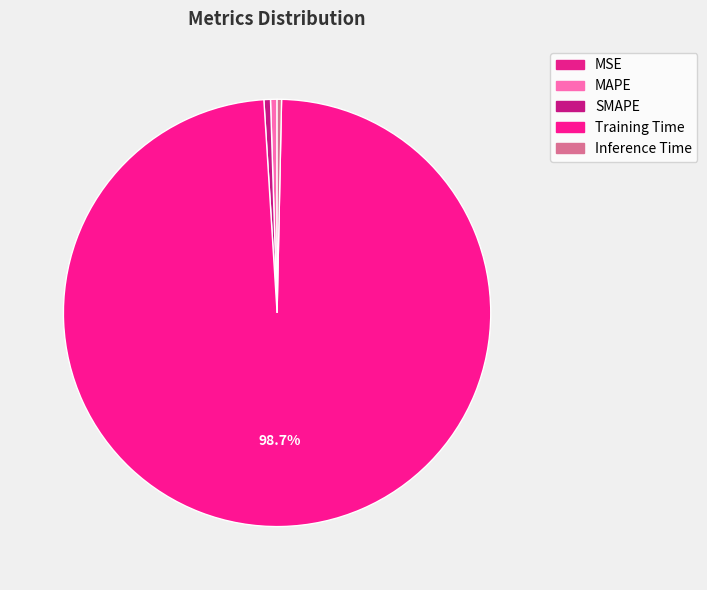

Which category has the biggest portion of the pie?

Training Time